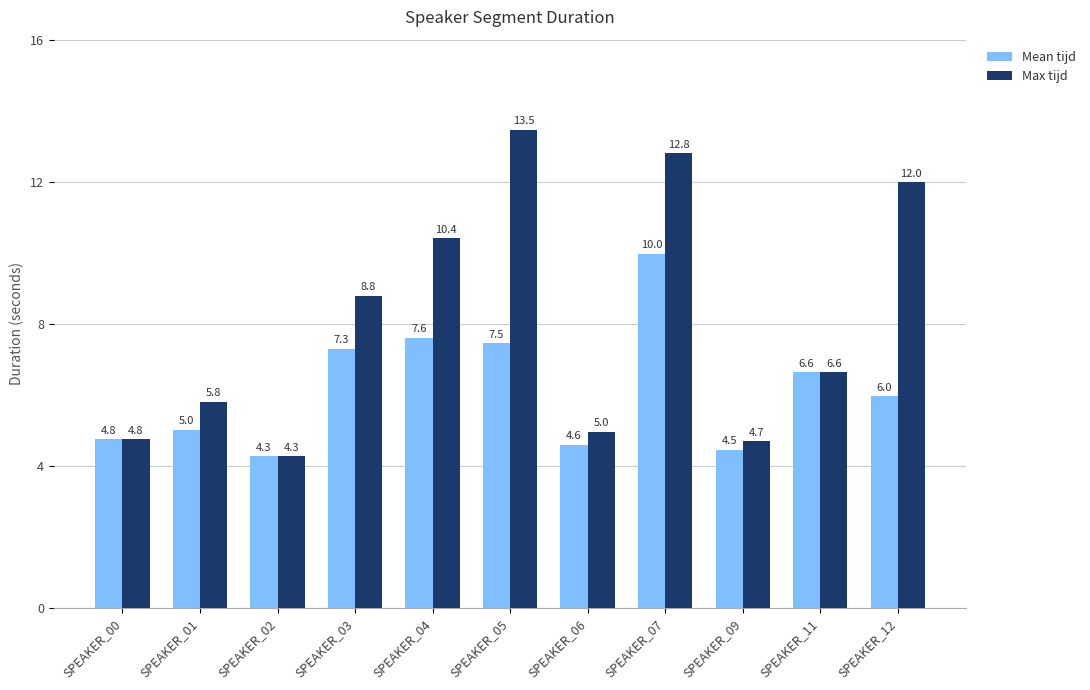

Reading left to right, what are all the values shown in this chart?

Mean tijd: SPEAKER_00=4.8	SPEAKER_01=5.0	SPEAKER_02=4.3	SPEAKER_03=7.3	SPEAKER_04=7.6	SPEAKER_05=7.5	SPEAKER_06=4.6	SPEAKER_07=10.0	SPEAKER_09=4.5	SPEAKER_11=6.6	SPEAKER_12=6.0
Max tijd: SPEAKER_00=4.8	SPEAKER_01=5.8	SPEAKER_02=4.3	SPEAKER_03=8.8	SPEAKER_04=10.4	SPEAKER_05=13.5	SPEAKER_06=5.0	SPEAKER_07=12.8	SPEAKER_09=4.7	SPEAKER_11=6.6	SPEAKER_12=12.0